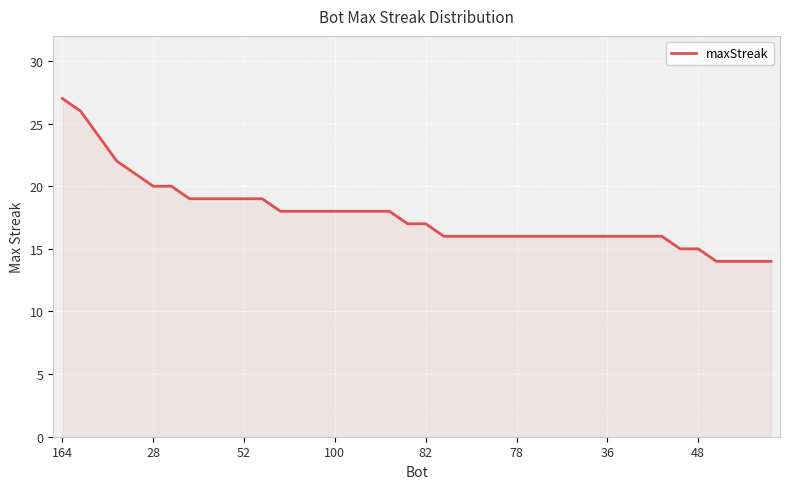

Reading left to right, transcribe all the data shown in this chart.

27	26	24	22	21	20	20	19	19	19	19	19	18	18	18	18	18	18	18	17	17	16	16	16	16	16	16	16	16	16	16	16	16	16	15	15	14	14	14	14